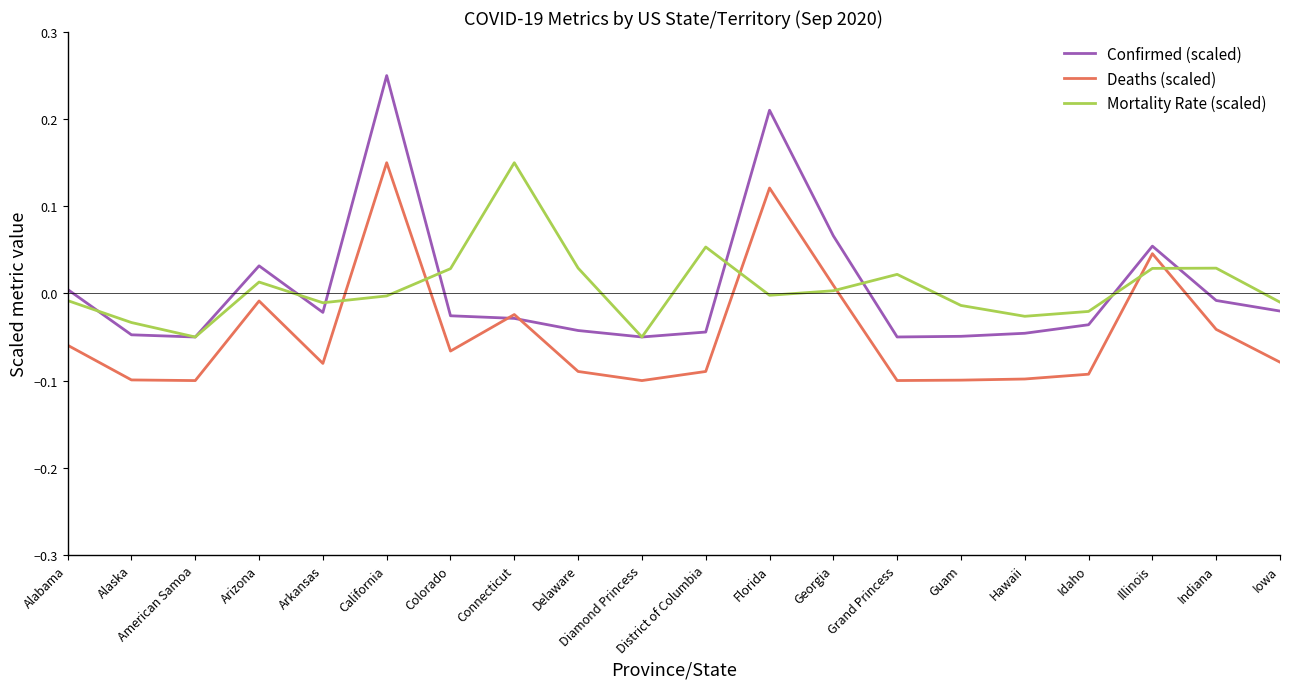

Is the value of Confirmed (scaled) at Guam greater than the value of Deaths (scaled) at Delaware?

Yes